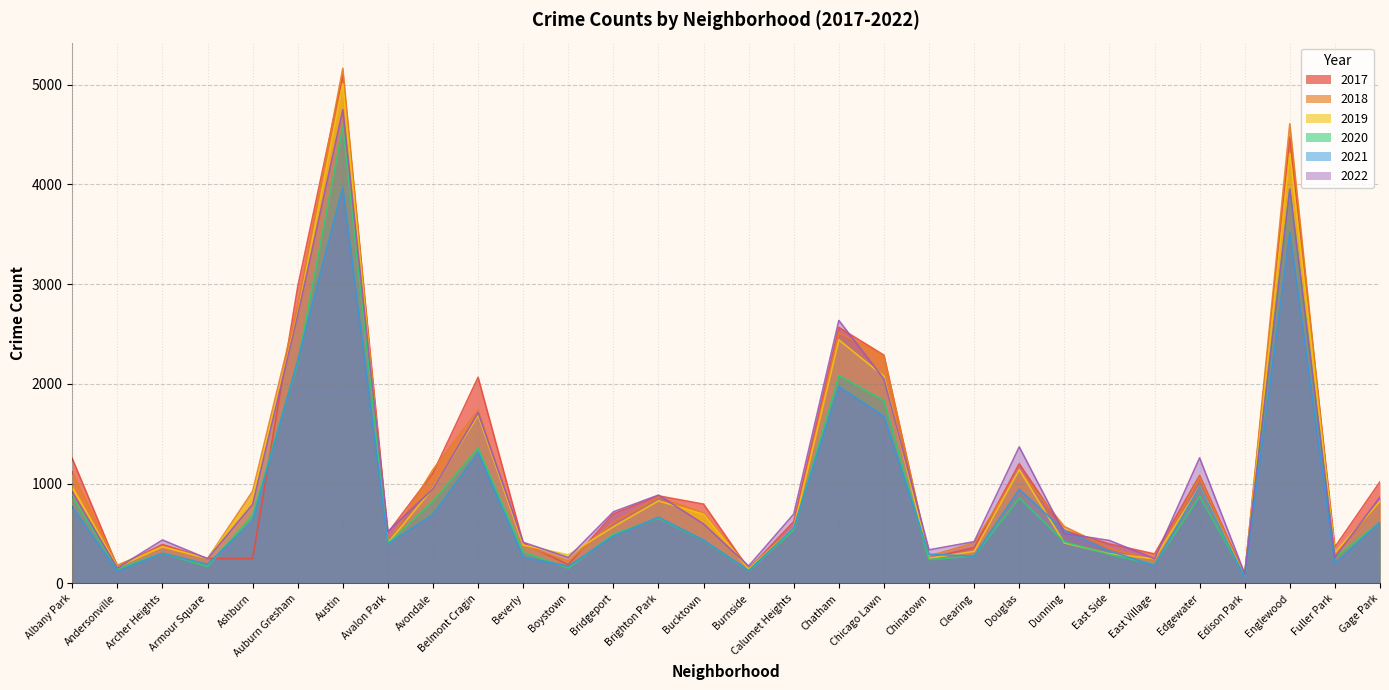

At which category does 2020 reach its first local valley?

Andersonville